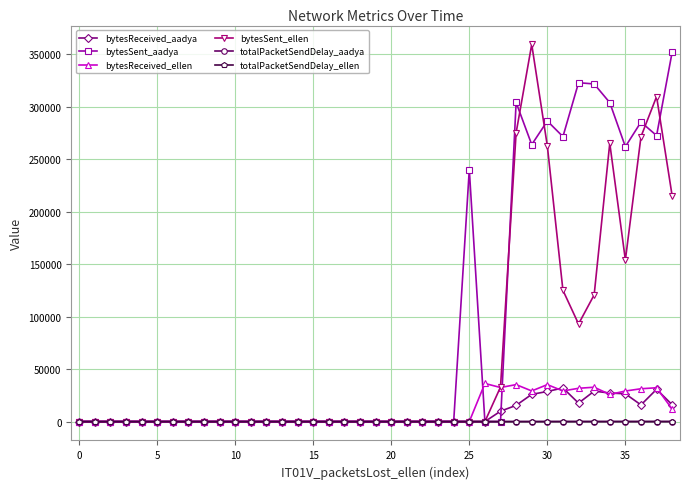

What are all the series names shown in the legend?

bytesReceived_aadya, bytesSent_aadya, bytesReceived_ellen, bytesSent_ellen, totalPacketSendDelay_aadya, totalPacketSendDelay_ellen